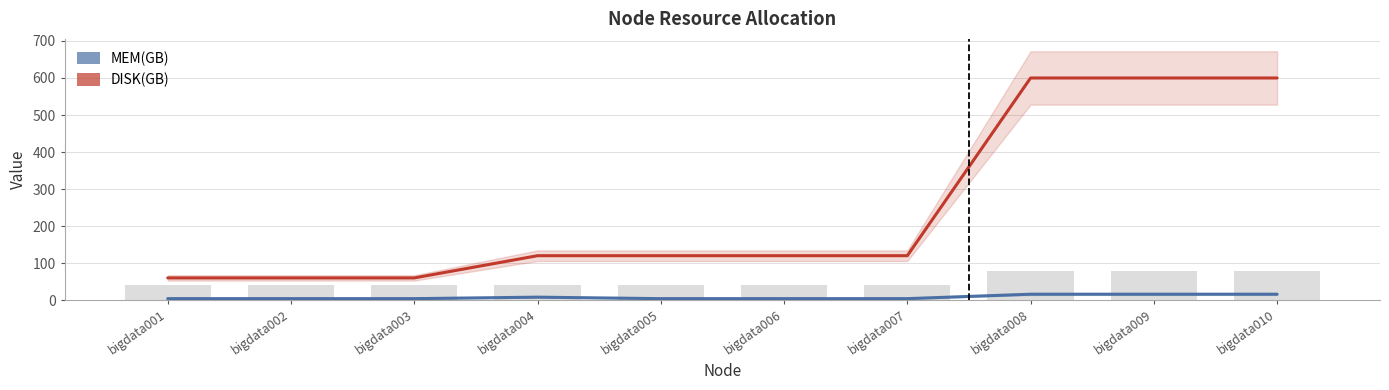

What is the value of the DISK(GB) bar at the 3rd from the left?

60